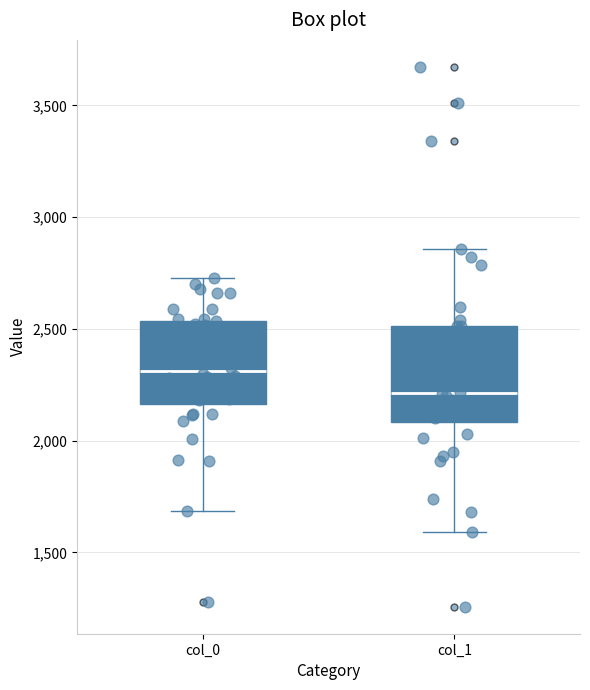

Reading left to right, read every box against the y-axis: the position of its median line, the range the box covers, and the ends of its whiskers. The values are not printed on the chart, so give them approximately, as read against the axis.

col_0: median 2300, box 2150 to 2550, whiskers 1700 to 2750
col_1: median 2200, box 2100 to 2500, whiskers 1600 to 2850